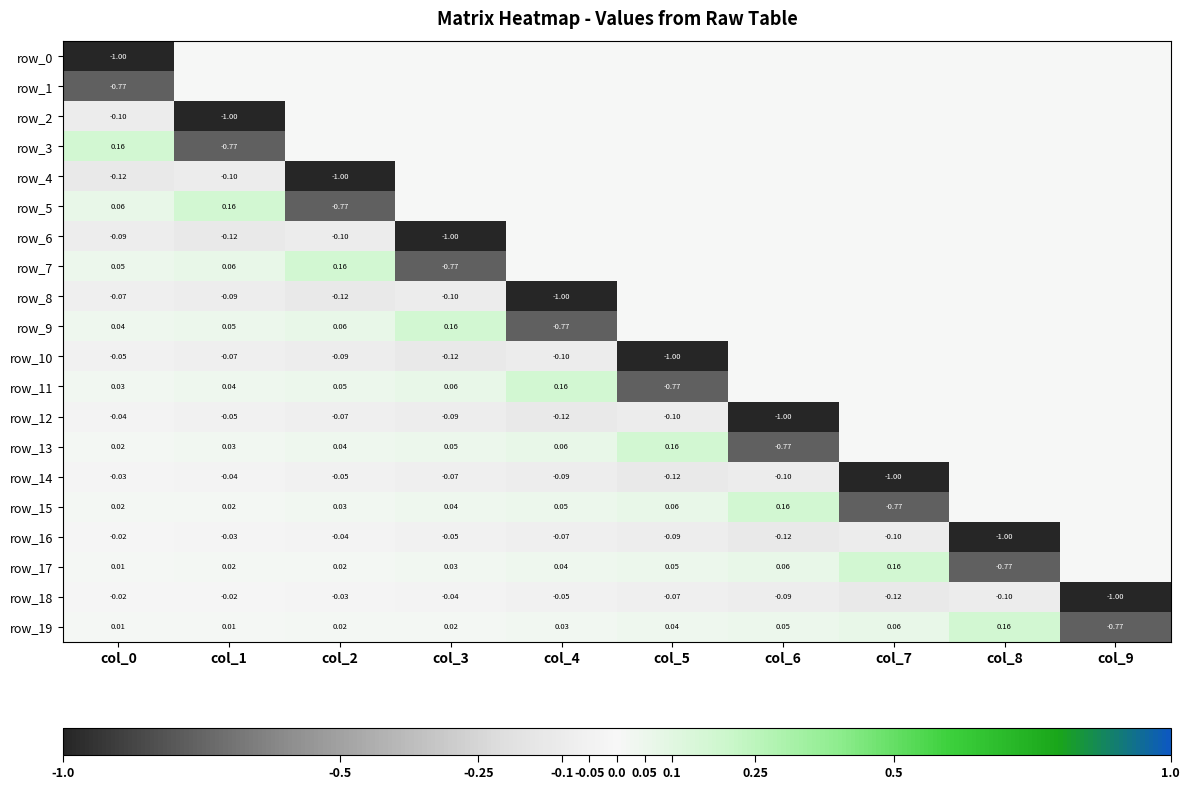

What is the spread (max minus min) of values at col_7?

1.2